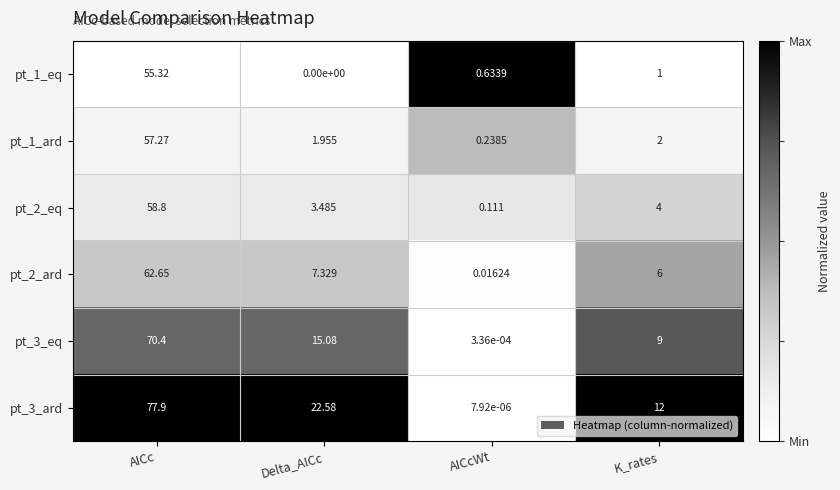

At which category is the sum across all series the highest?

AICc